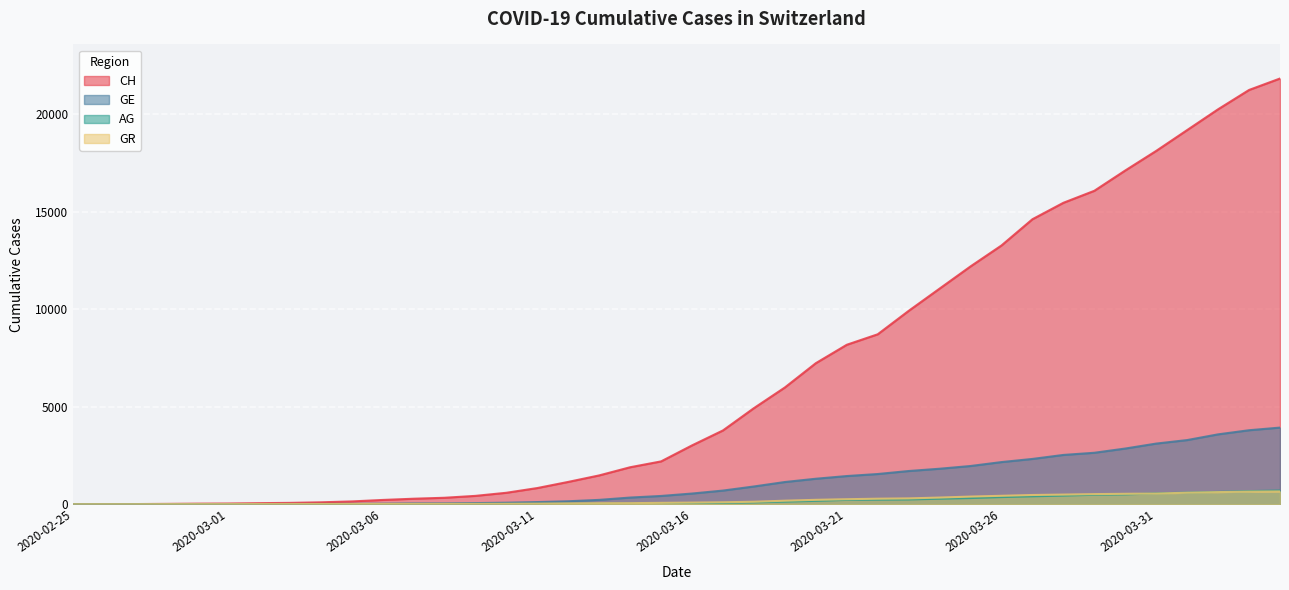

What is the value of the GE point at the 7th from the left?

10